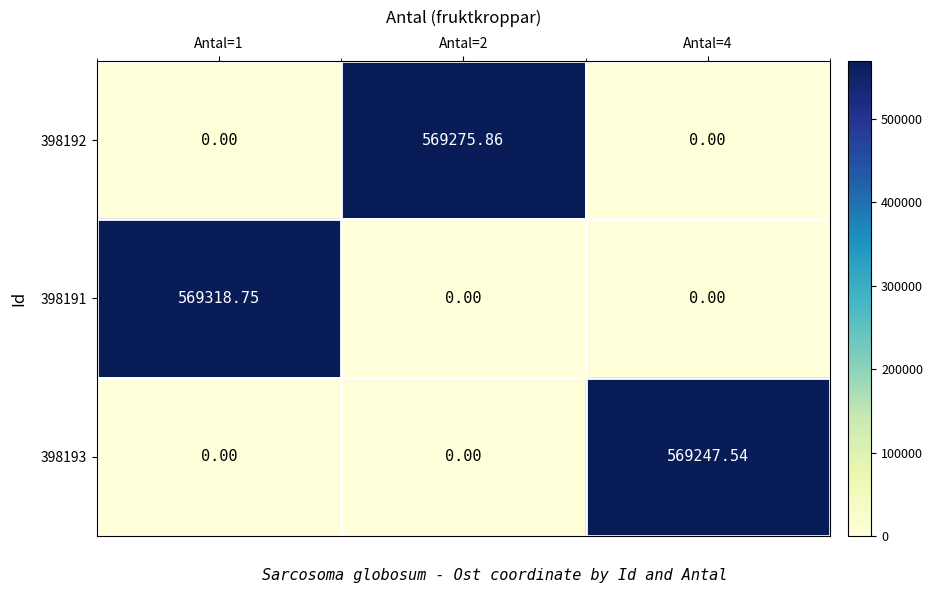

List the series in order of their peak value, highest first.

398191, 398192, 398193